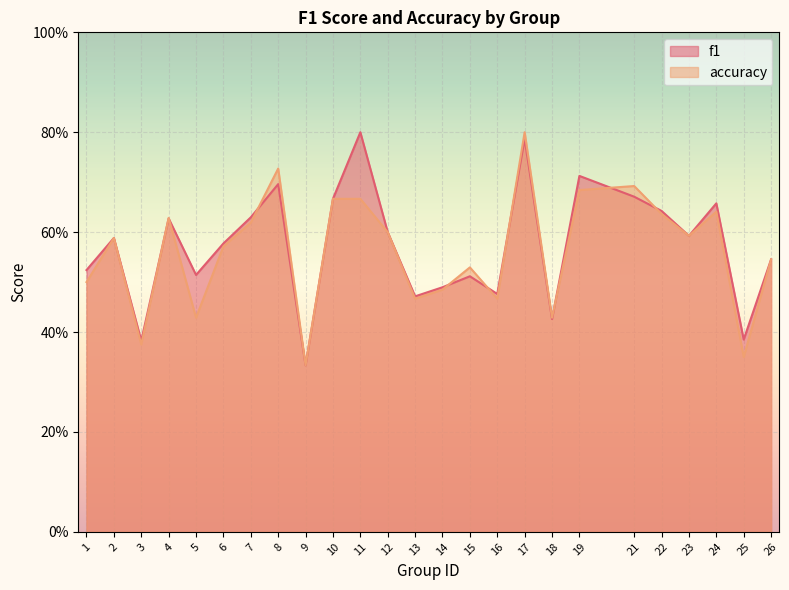

Which series has the largest total across all categories?

f1